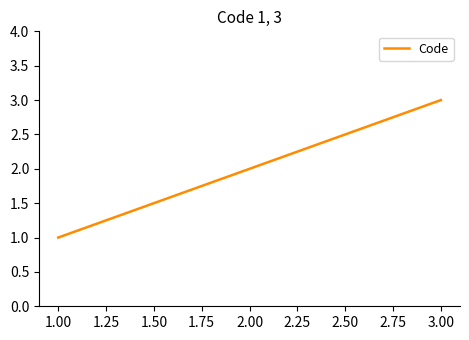

List the labels in order of value, largest first.

3.00, 2.00, 1.00